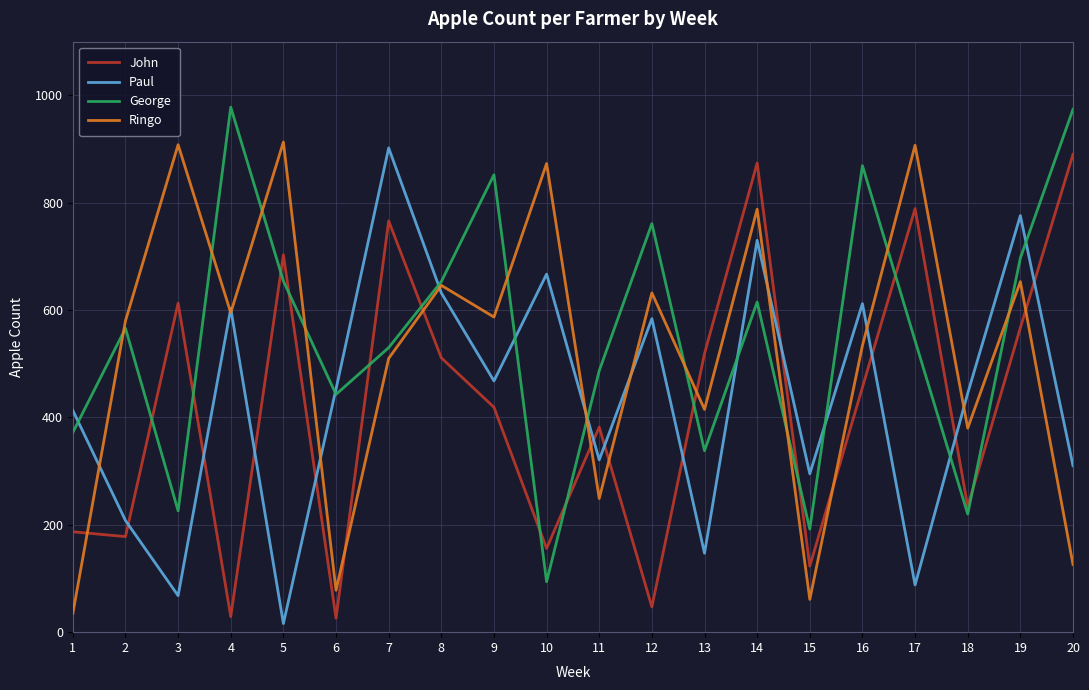

How many interior local peaks does the Ringo series have?

8